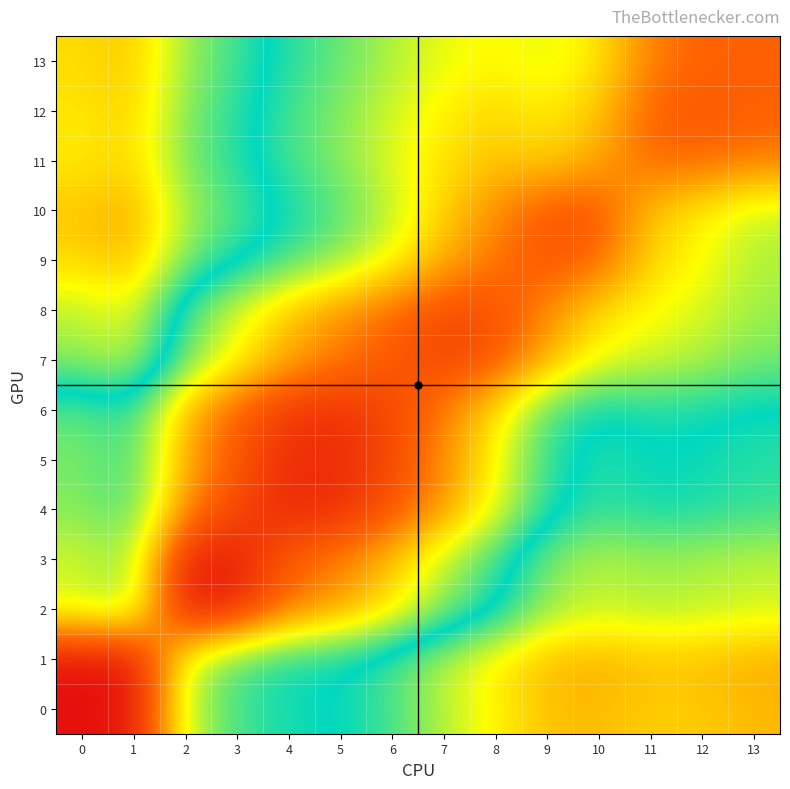

Reading right to left, what are all the values shown in this chart?

0: 13=0.3	12=0.3	11=0.3	10=0.3	9=0.3	8=0.3	7=0.4	6=0.5	5=0.5	4=0.5	3=0.5	2=0.6	1=1.0	0=1.0
1: 13=0.2	12=0.3	11=0.3	10=0.2	9=0.3	8=0.3	7=0.4	6=0.5	5=0.5	4=0.5	3=0.5	2=0.6	1=1.0	0=1.0
2: 13=0.4	12=0.4	11=0.4	10=0.4	9=0.4	8=0.5	7=0.6	6=0.7	5=0.8	4=0.8	3=0.9	2=1.0	1=0.6	0=0.6
3: 13=0.4	12=0.4	11=0.4	10=0.4	9=0.4	8=0.5	7=0.6	6=0.7	5=0.8	4=0.8	3=1.0	2=1.0	1=0.6	0=0.6
4: 13=0.5	12=0.5	11=0.5	10=0.5	9=0.5	8=0.7	7=0.8	6=0.9	5=0.9	4=0.9	3=0.9	2=0.8	1=0.5	0=0.6
5: 13=0.5	12=0.5	11=0.5	10=0.5	9=0.5	8=0.7	7=0.8	6=0.9	5=0.9	4=0.9	3=0.9	2=0.8	1=0.5	0=0.6
6: 13=0.5	12=0.5	11=0.5	10=0.5	9=0.6	8=0.7	7=0.8	6=0.9	5=0.9	4=0.9	3=0.8	2=0.7	1=0.5	0=0.6
7: 13=0.6	12=0.6	11=0.6	10=0.7	9=0.8	8=0.9	7=0.9	6=0.9	5=0.8	4=0.8	3=0.7	2=0.6	1=0.4	0=0.4
8: 13=0.6	12=0.6	11=0.7	10=0.7	9=0.8	8=0.9	7=0.9	6=0.8	5=0.8	4=0.7	3=0.6	2=0.6	1=0.3	0=0.4
9: 13=0.6	12=0.7	11=0.7	10=0.8	9=0.9	8=0.8	7=0.8	6=0.7	5=0.6	4=0.5	3=0.5	2=0.4	1=0.3	0=0.3
10: 13=0.6	12=0.7	11=0.7	10=0.9	9=0.9	8=0.8	7=0.7	6=0.6	5=0.6	4=0.5	3=0.4	2=0.4	1=0.2	0=0.3
11: 13=0.8	12=0.8	11=0.8	10=0.8	9=0.7	8=0.7	7=0.7	6=0.6	5=0.6	4=0.5	3=0.5	2=0.4	1=0.3	0=0.3
12: 13=0.8	12=0.9	11=0.8	10=0.7	9=0.7	8=0.7	7=0.7	6=0.6	5=0.6	4=0.5	3=0.5	2=0.4	1=0.3	0=0.3
13: 13=0.8	12=0.8	11=0.8	10=0.7	9=0.6	8=0.7	7=0.7	6=0.6	5=0.6	4=0.5	3=0.5	2=0.4	1=0.3	0=0.3